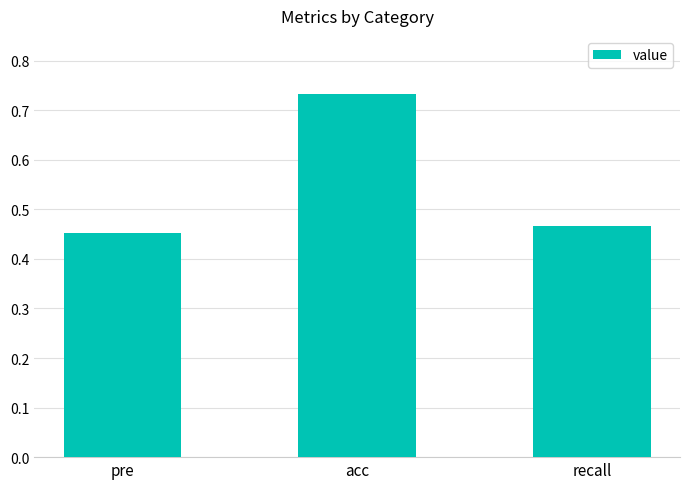

List the labels in order of value, smallest first.

pre, recall, acc